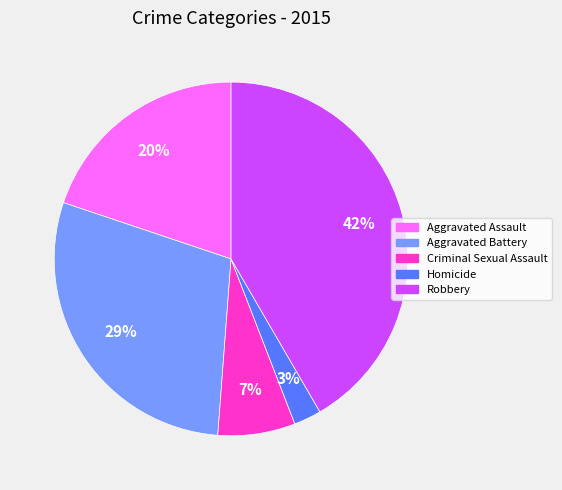

Is the sum of Robbery and Aggravated Assault greater than half?

Yes